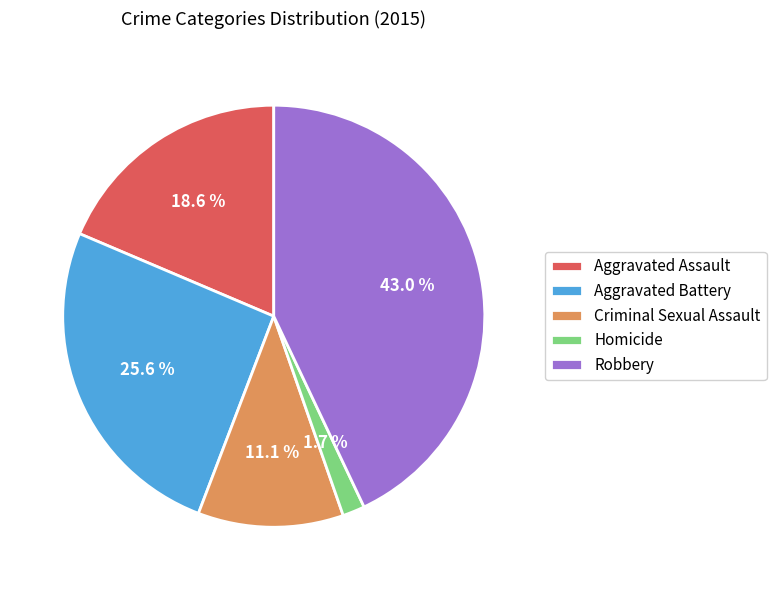

What percentage do Aggravated Assault and Aggravated Battery together represent?

44.2%